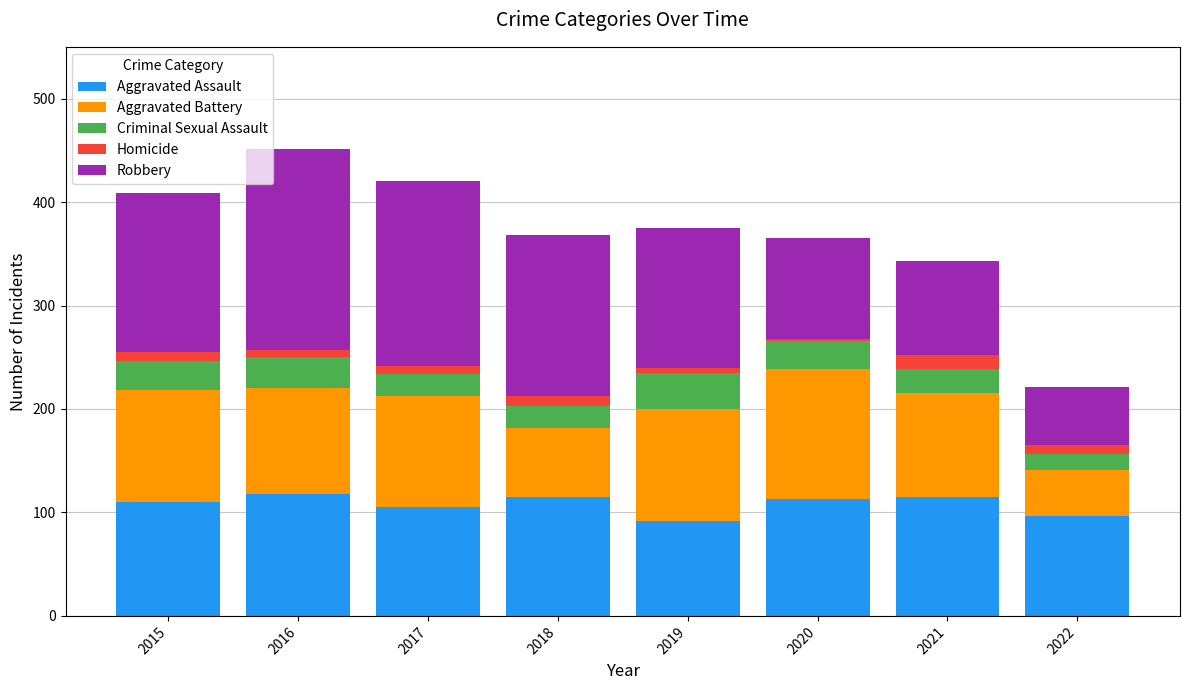

True or false: Aggravated Assault has a value of 118 at 2016.

True